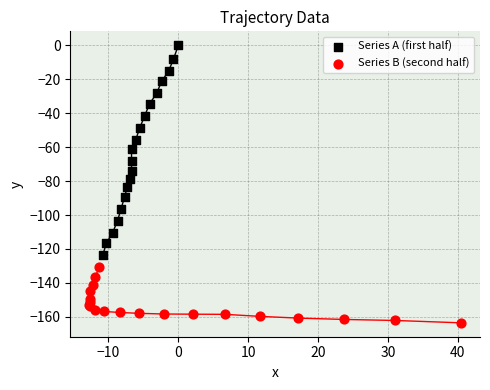

What are all the series names shown in the legend?

Series A (first half), Series B (second half)